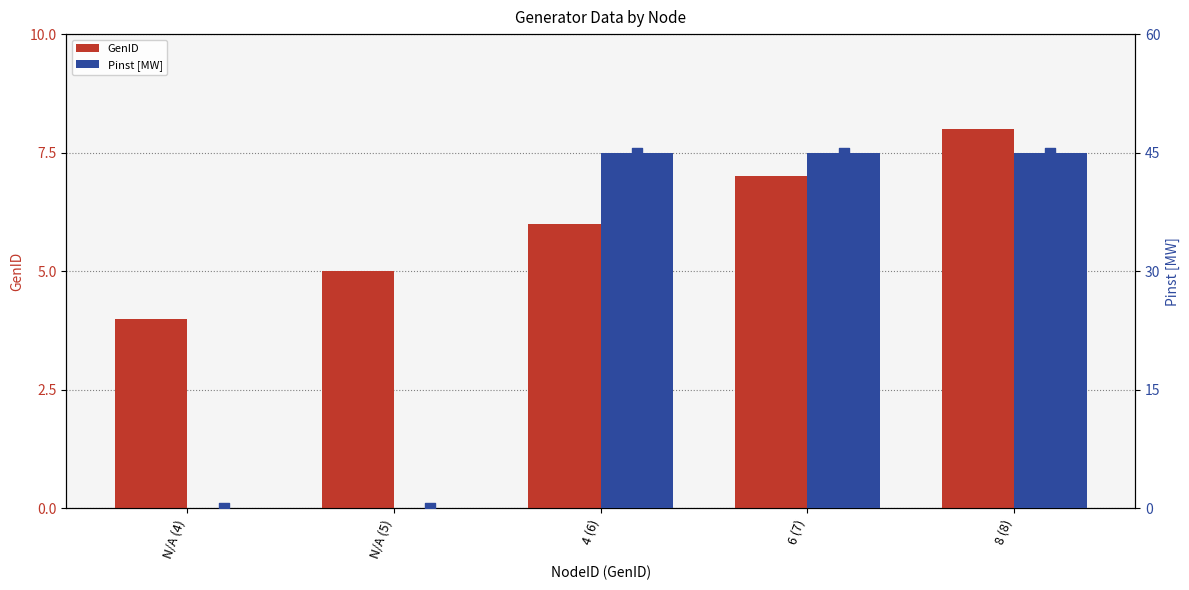

Which series has the widest spread of Y values?

Pinst [MW]